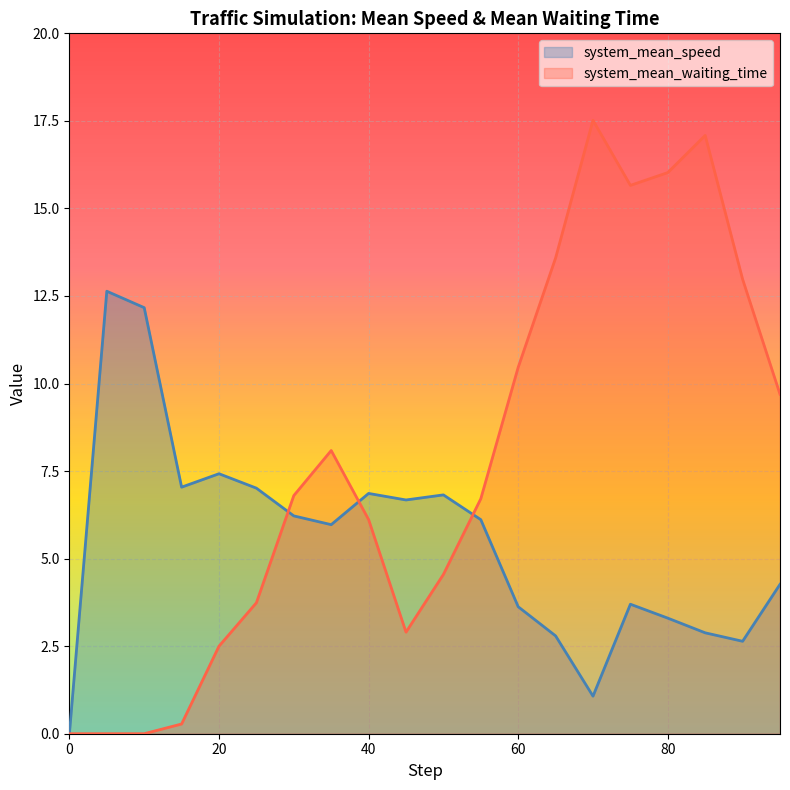

Is the value of system_mean_speed at 6 greater than the value of system_mean_waiting_time at 100?

Yes